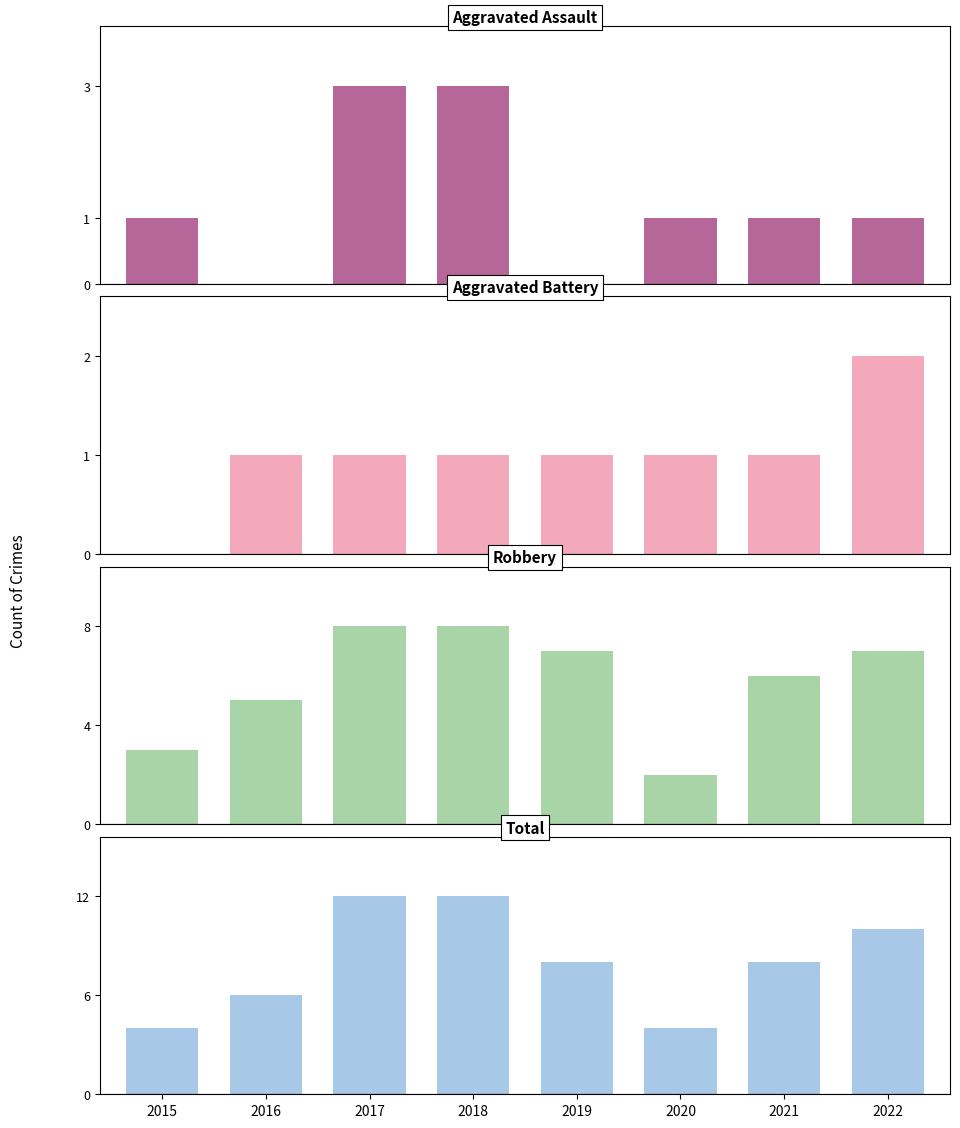

What is the highest value of the Robbery series?

8